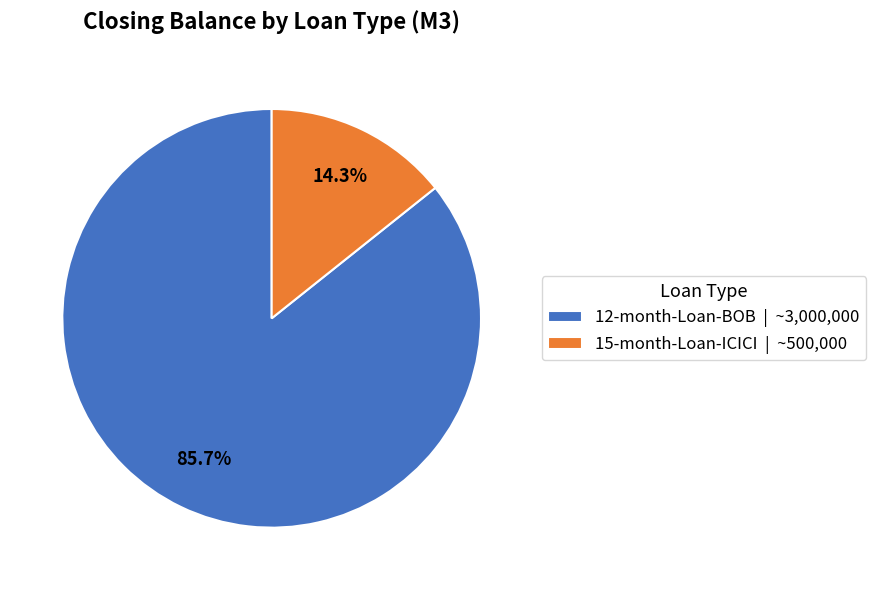

Which category has the smallest portion of the pie?

15-month-Loan-ICICI